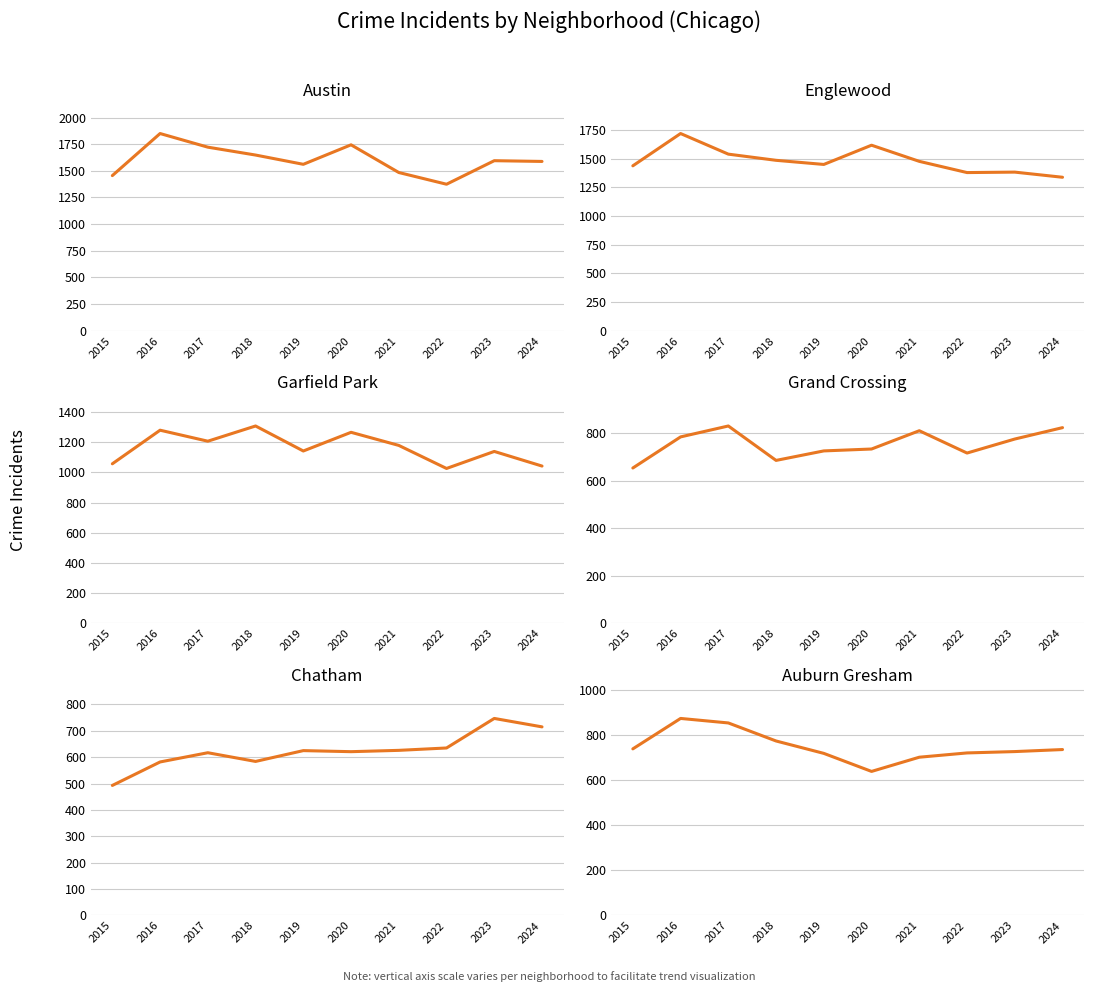

Reading right to left, what are all the values shown in this chart?

Austin: 2024=1588	2023=1595	2022=1374	2021=1484	2020=1744	2019=1561	2018=1648	2017=1722	2016=1850	2015=1455
Englewood: 2024=1339	2023=1384	2022=1380	2021=1478	2020=1619	2019=1451	2018=1487	2017=1541	2016=1721	2015=1439
Garfield Park: 2024=1042	2023=1139	2022=1026	2021=1179	2020=1266	2019=1142	2018=1308	2017=1207	2016=1280	2015=1057
Grand Crossing: 2024=823	2023=775	2022=716	2021=810	2020=733	2019=725	2018=685	2017=830	2016=784	2015=653
Chatham: 2024=715	2023=747	2022=635	2021=626	2020=621	2019=625	2018=584	2017=617	2016=582	2015=493
Auburn Gresham: 2024=736	2023=727	2022=721	2021=702	2020=639	2019=719	2018=774	2017=854	2016=874	2015=739